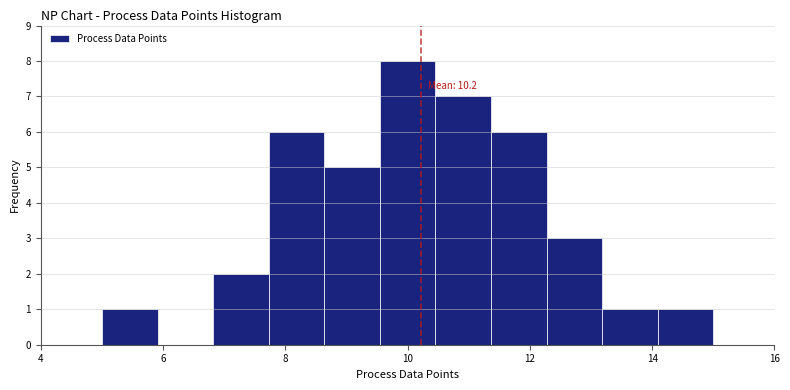

Over which range of the x-axis is the bar tallest?

9.6 to 10.4